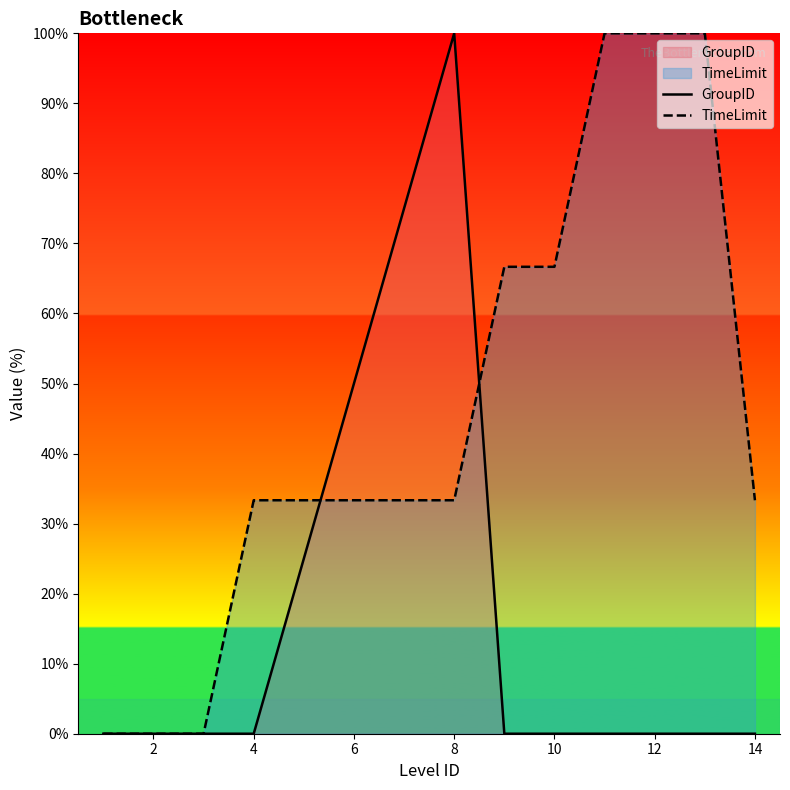

True or false: TimeLimit has more than 0 interior local peaks.

False